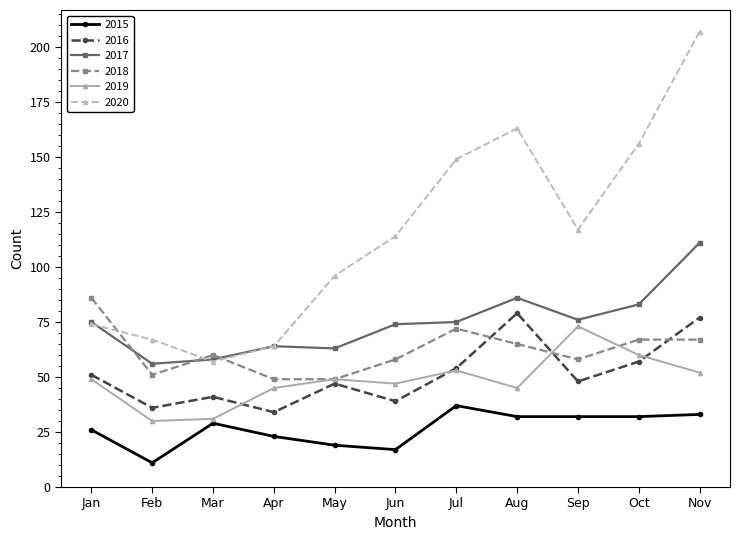

True or false: 2017 and 2015 cross at least once.

False